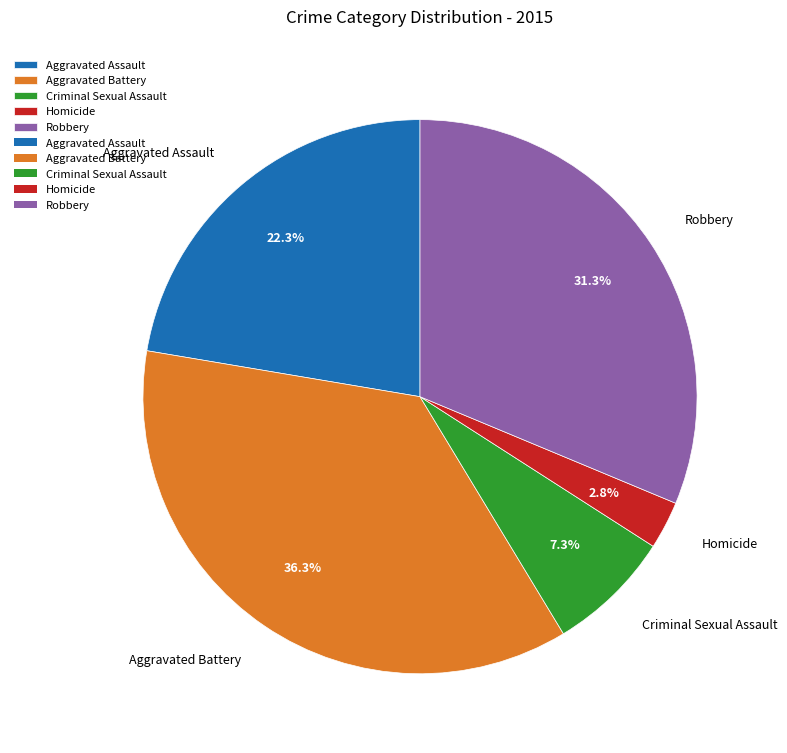

Which has a higher value, Criminal Sexual Assault or Robbery?

Robbery